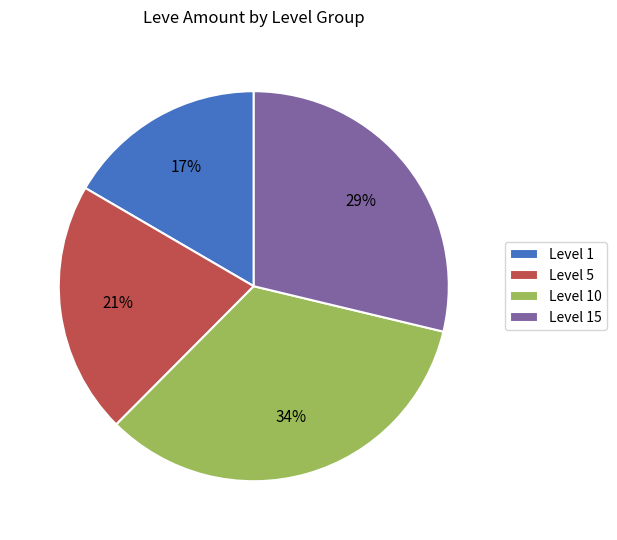

To the nearest percent, what is the difference between the largest and smallest slice percentages?

17%